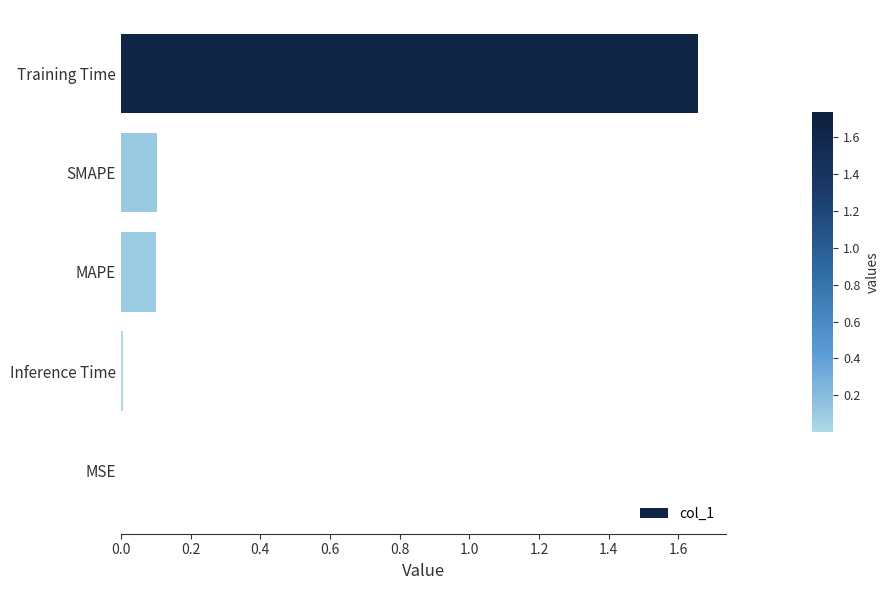

What is the change in value from Training Time to MAPE?

-1.6